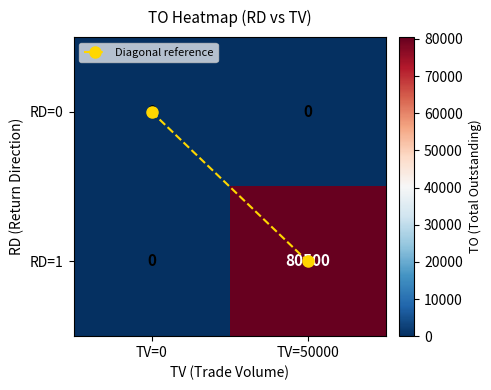

Which series has the widest spread of values?

RD=1